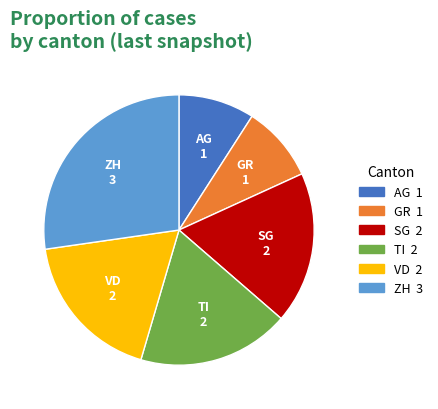

Which slice is the largest?

ZH